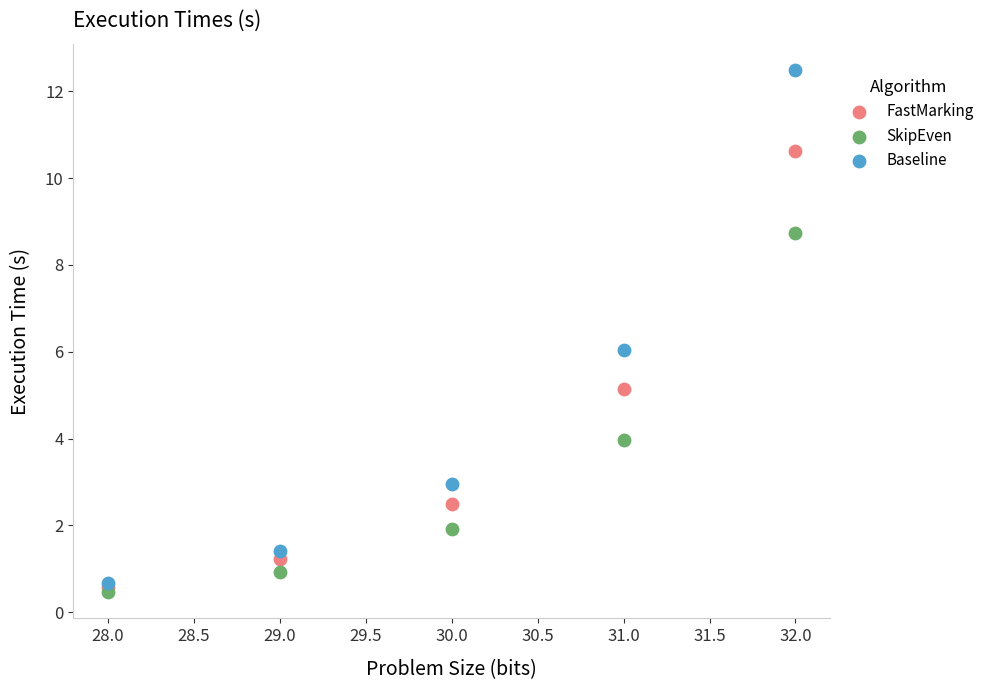

In the FastMarking series, what Y value is closest to 5?

5.1